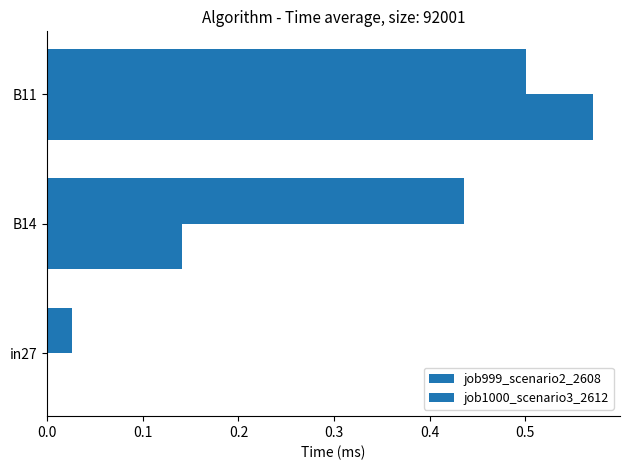

How many positive values does the job1000_scenario3_2612 series have?

2